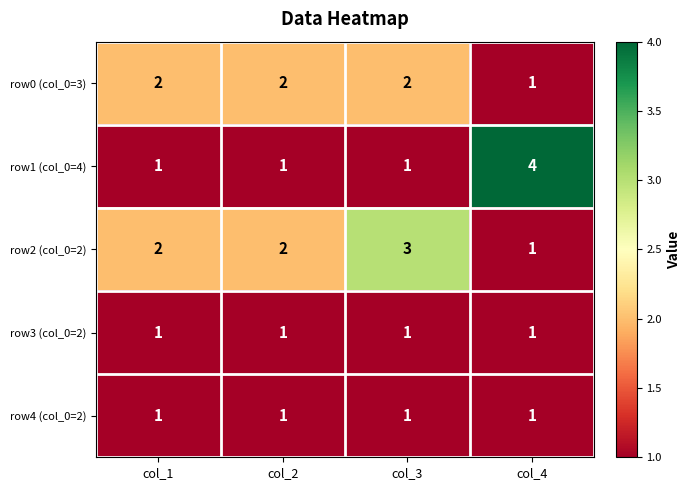

The value of row1 (col_0=4) at col_3 is 1. True or false?

True